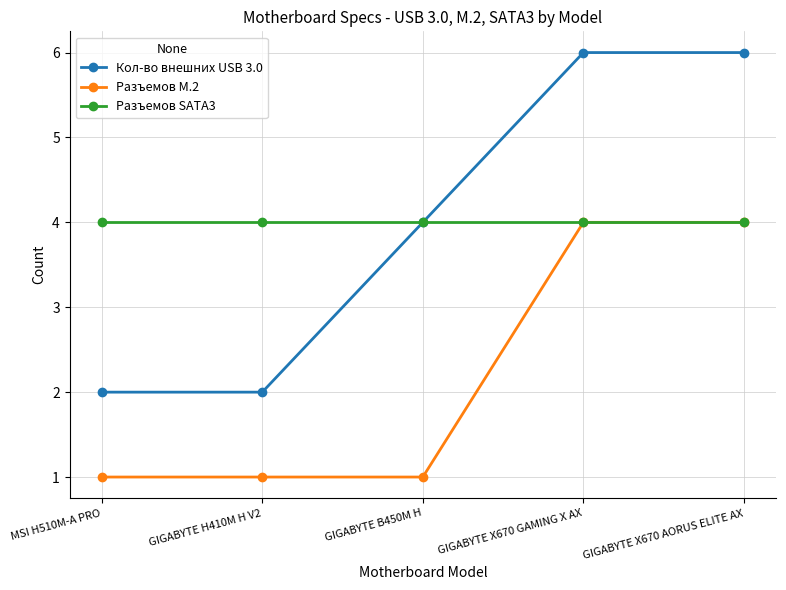

Reading left to right, transcribe all the data shown in this chart.

Кол-во внешних USB 3.0: 2	2	4	6	6
Разъемов M.2: 1	1	1	4	4
Разъемов SATA3: 4	4	4	4	4